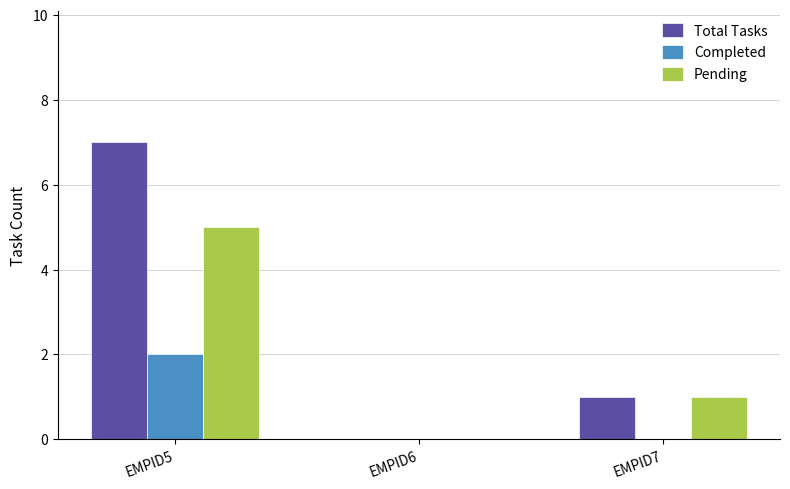

How many categories are shown in the chart?

3